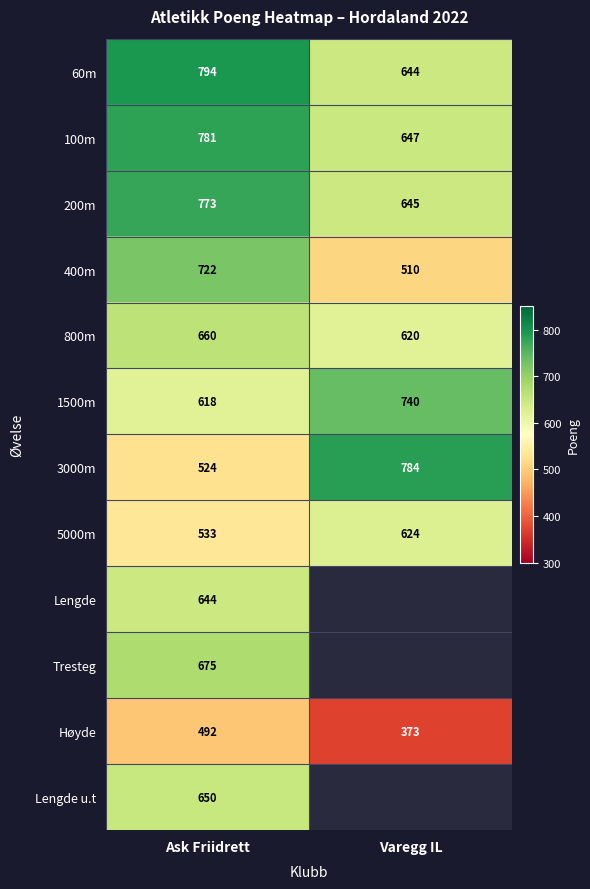

Which has a higher value, Varegg IL or Ask Friidrett?

Ask Friidrett